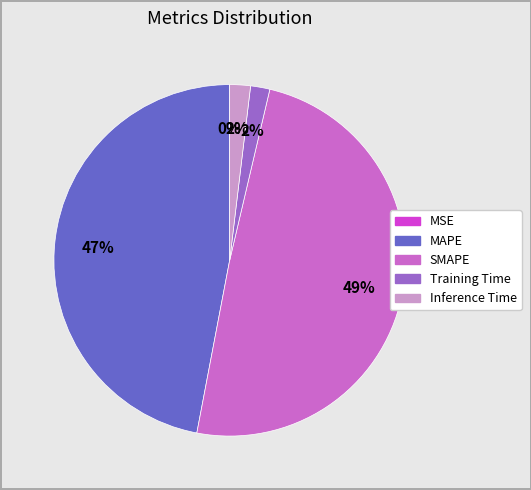

The Inference Time slice represents 2% of the pie. True or false?

True